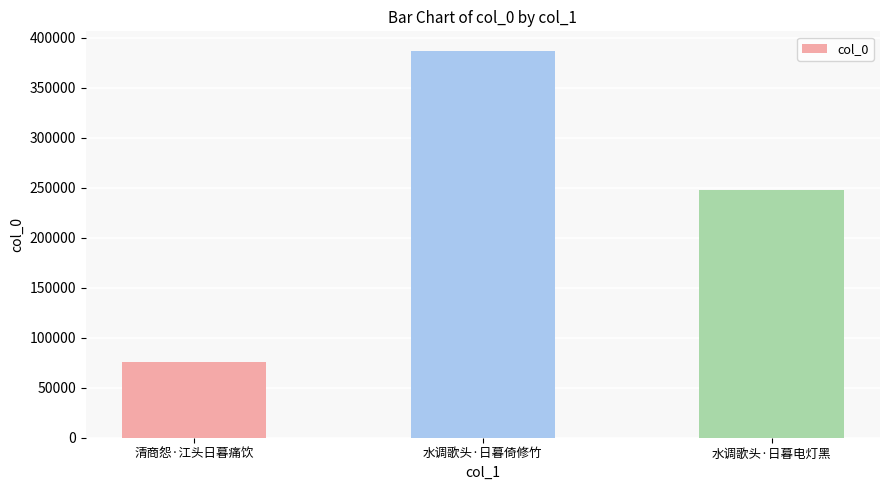

Count the values in the range 76094 to 387093.

3